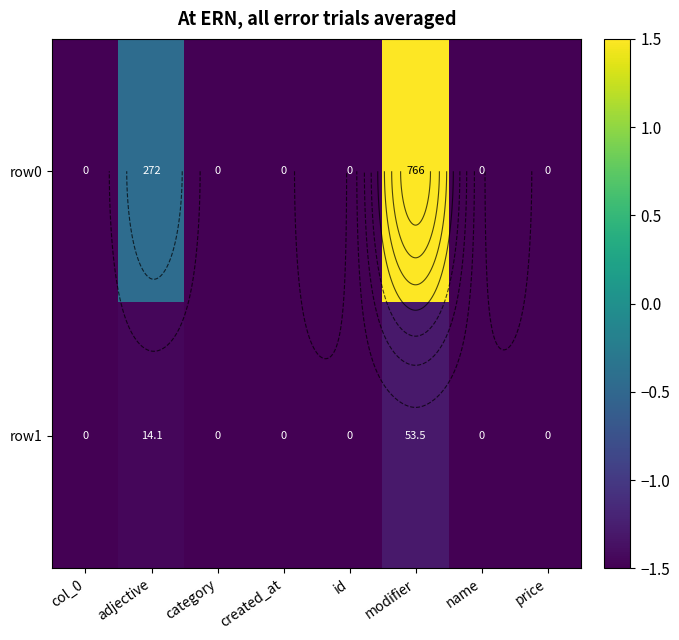

At how many categories does at least one series exceed 0?

1